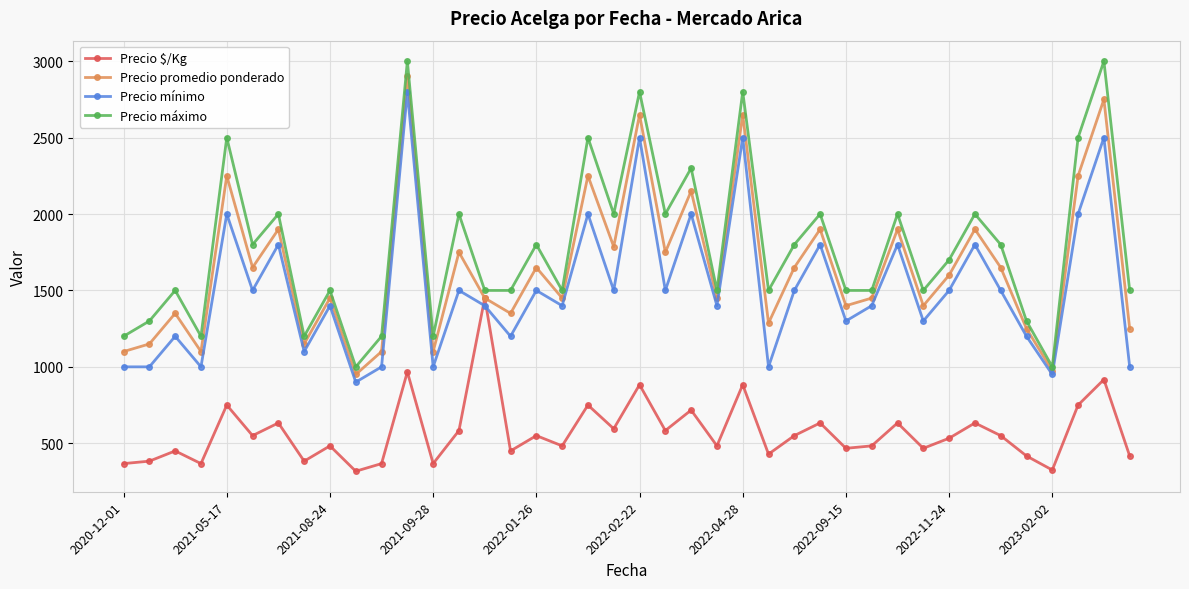

How many interior local peaks does the Precio máximo series have?

15